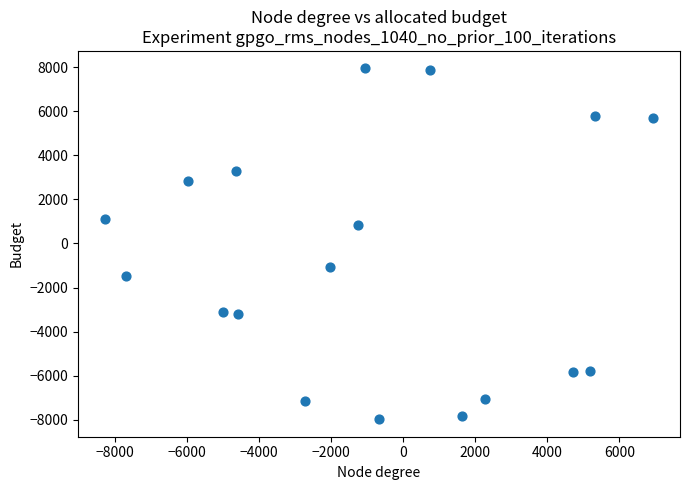

What is the range of X values (max minus min)?

15192.4